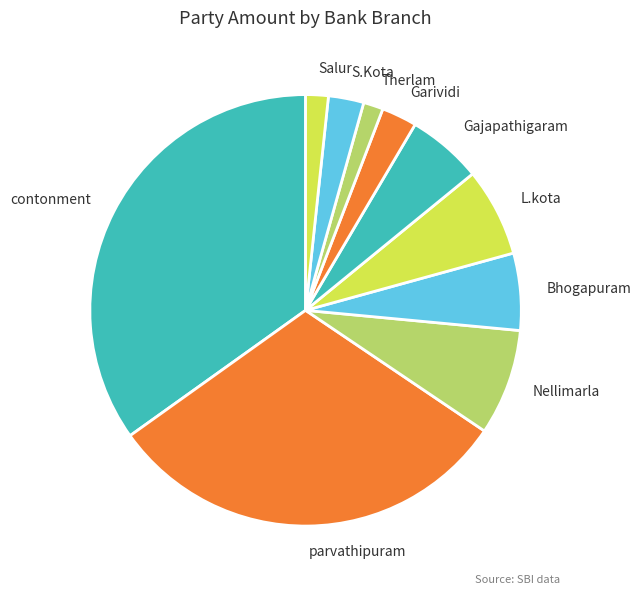

Do parvathipuram and S.Kota together represent more than half of the pie?

No